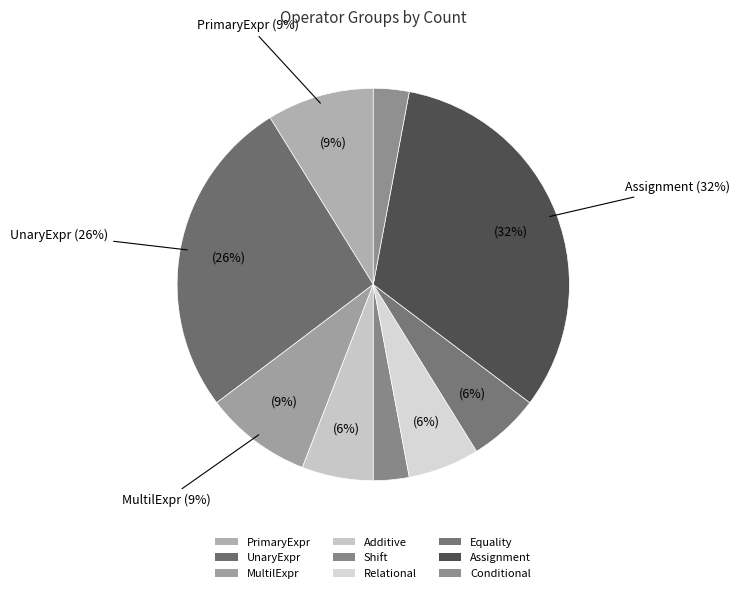

Do Equality and Relational together represent more than half of the pie?

No